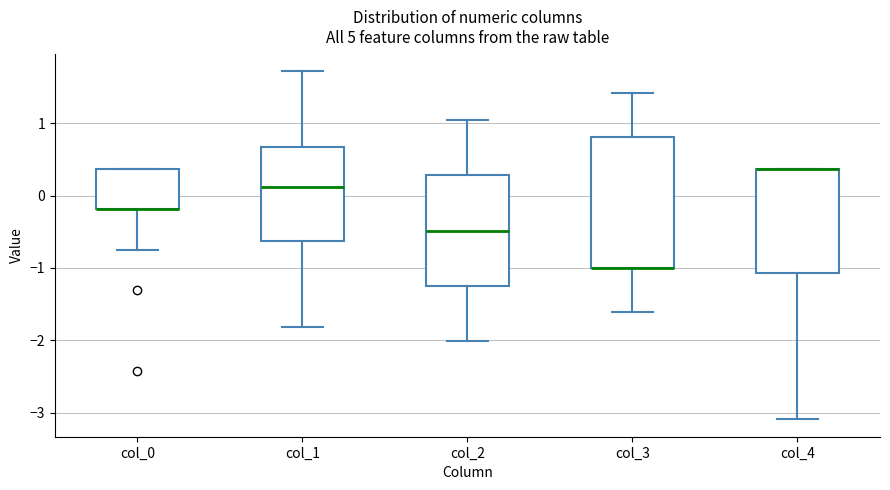

Where is the upper edge of the box for col_3 on the y-axis? The values are not printed on the chart, so give them approximately, as read against the axis.

0.8